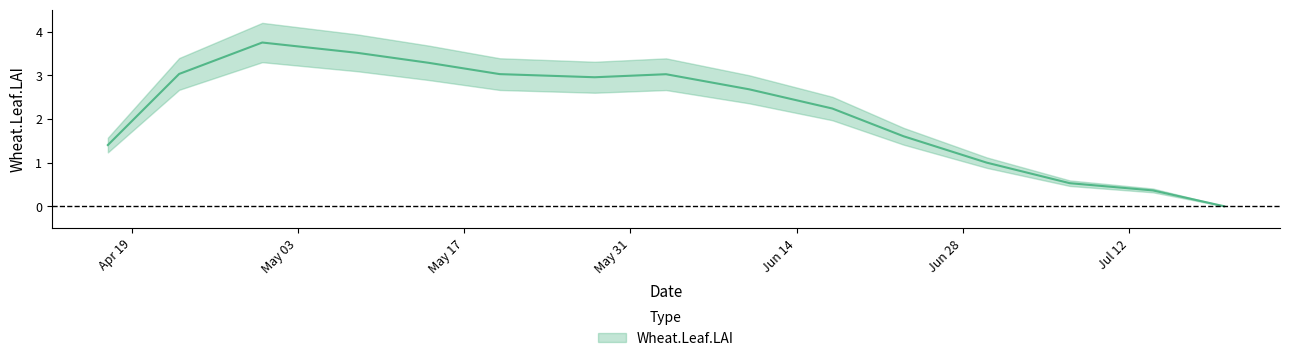

How many data points are above 2?

9